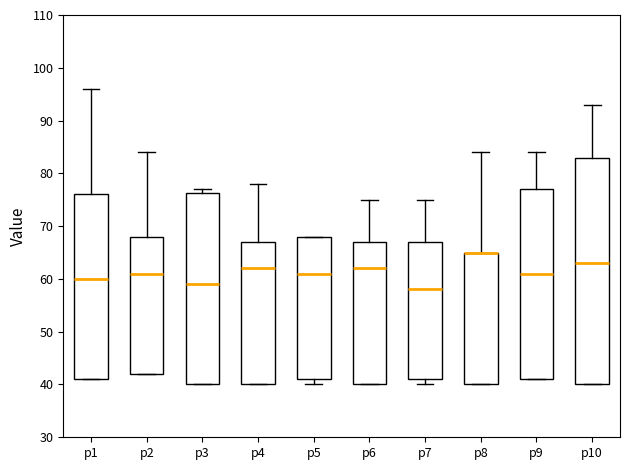

Reading left to right, transcribe this box plot: for each box, give where its median line is, the range the box spans, and where its two whiskers end, as read against the y-axis. The values are not printed on the chart, so give them approximately, as read against the axis.

p1: median 60, box 41 to 76, whiskers 41 to 96
p2: median 61, box 42 to 68, whiskers 42 to 84
p3: median 59, box 40 to 76, whiskers 40 to 77
p4: median 62, box 40 to 67, whiskers 40 to 78
p5: median 61, box 41 to 68, whiskers 40 to 68
p6: median 62, box 40 to 67, whiskers 40 to 75
p7: median 58, box 41 to 67, whiskers 40 to 75
p8: median 65 (drawn on the box's upper edge), box 40 to 65, whiskers 40 to 84
p9: median 61, box 41 to 77, whiskers 41 to 84
p10: median 63, box 40 to 83, whiskers 40 to 93